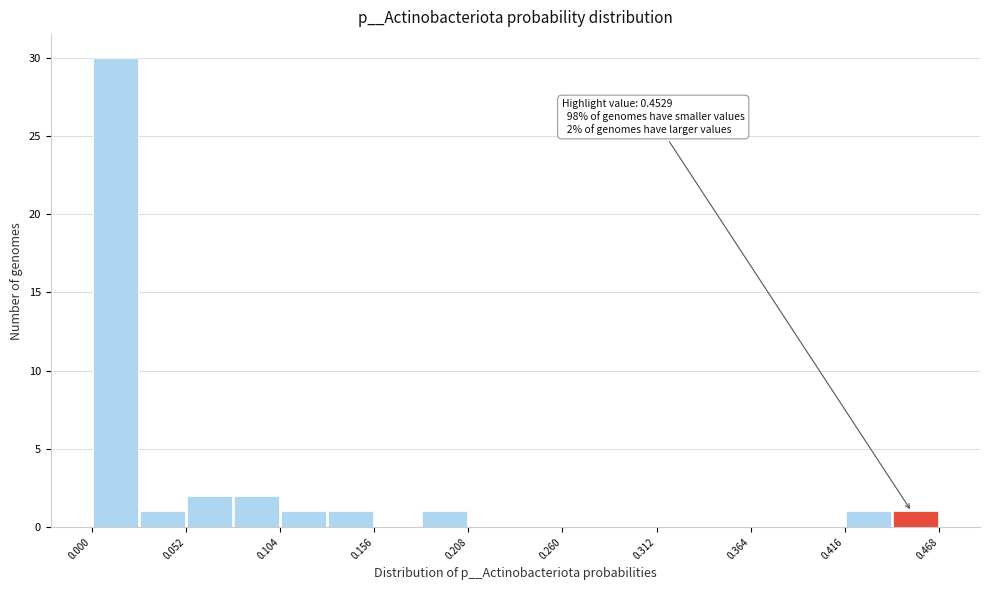

Read against the x-axis, roughly where is the centre of the tallest bar?

0.01